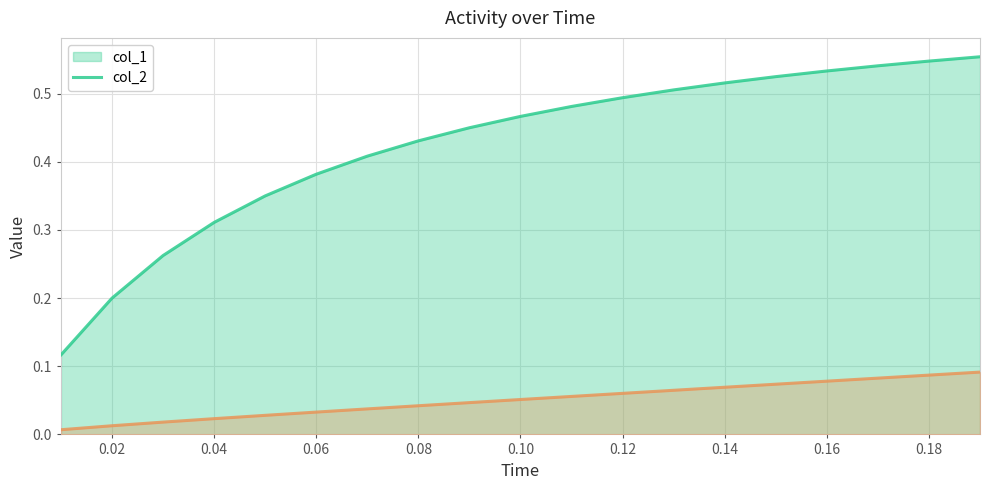

What is the value of the col_1 line point at the 1st from the left?

0.1